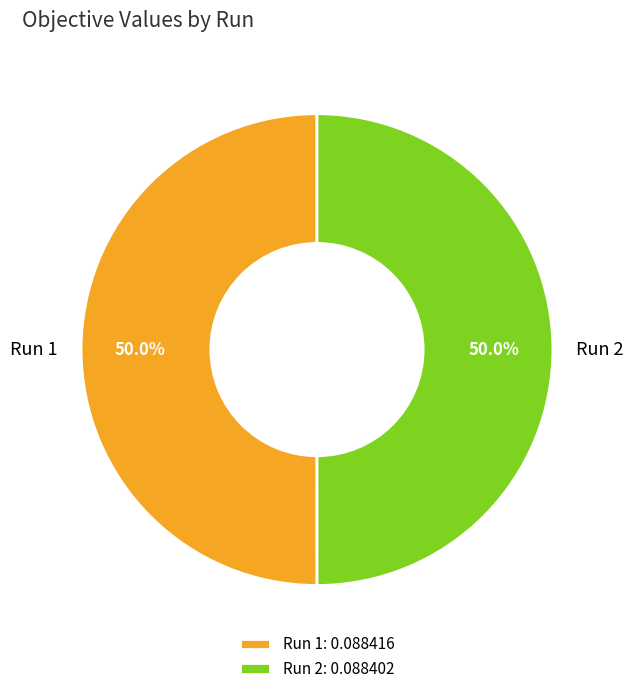

Is it true that Run 1 is 40% of the pie?

False